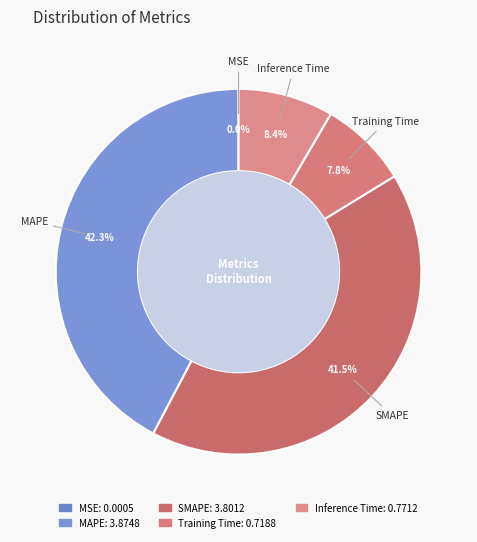

Does MAPE represent more than half of the total?

No